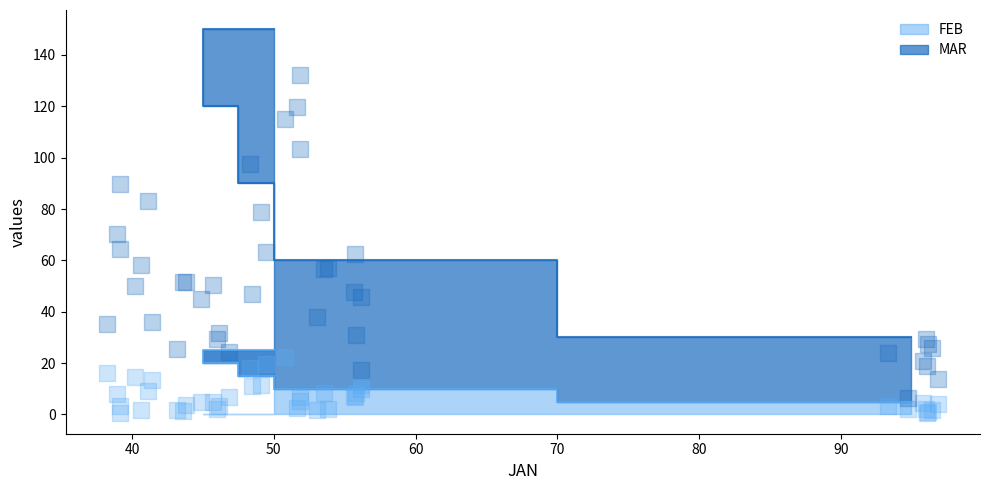

At which category is the sum across all series the highest?

50